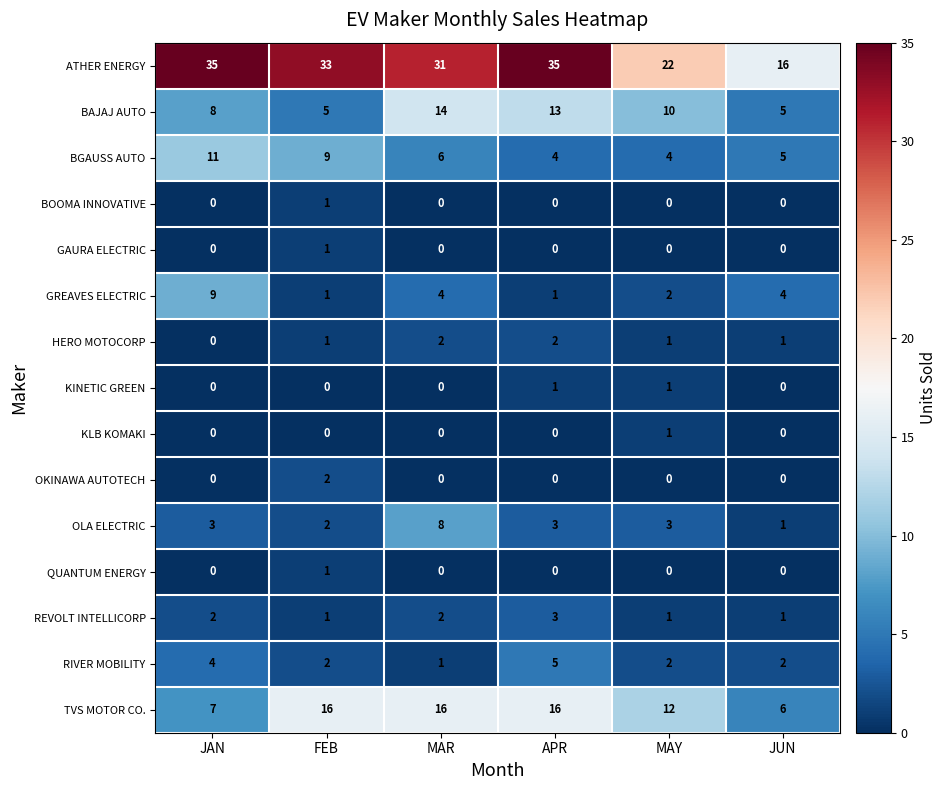

The value of RIVER MOBILITY at APR is 9. True or false?

False